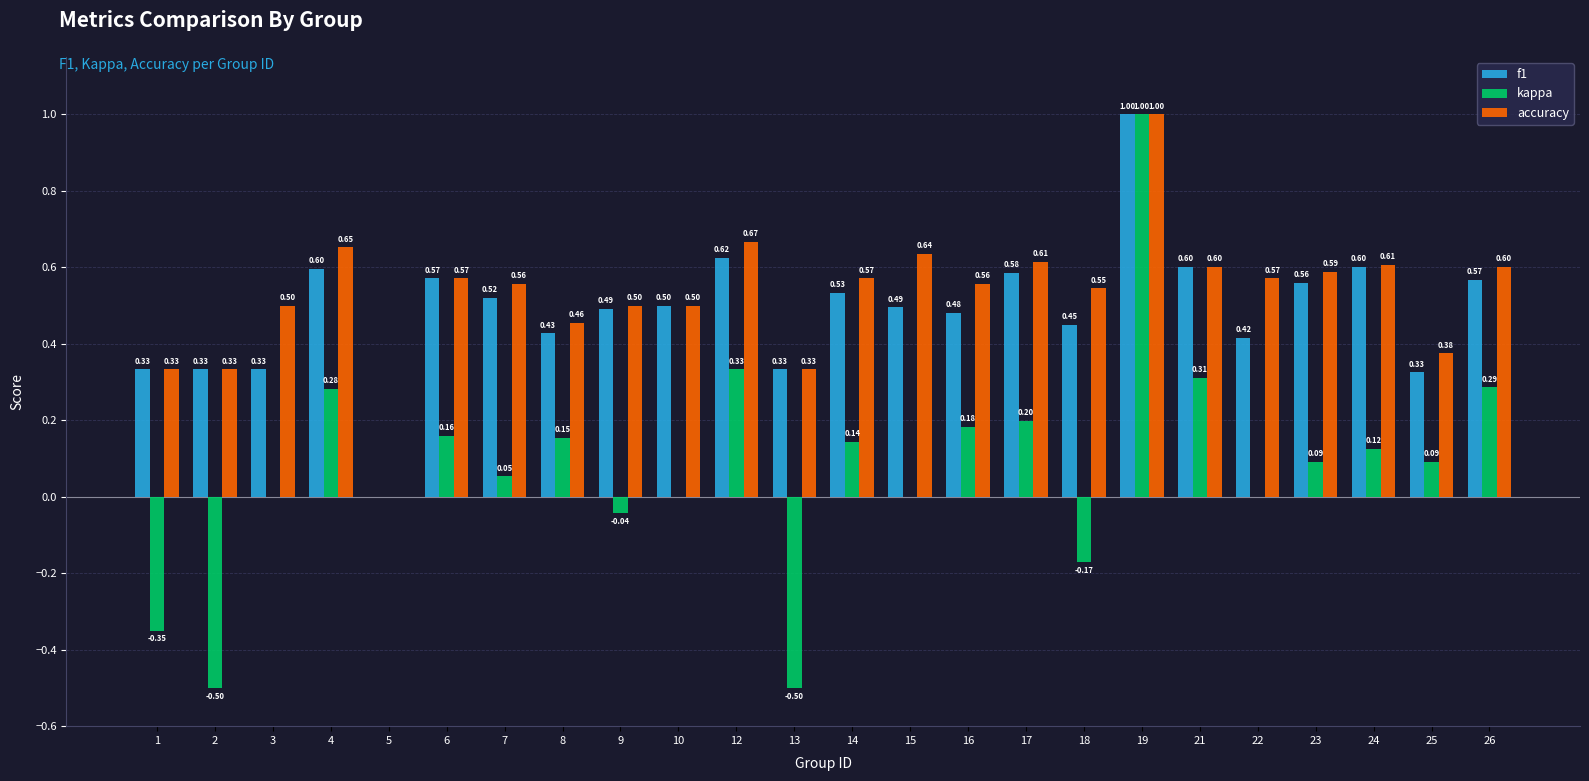

What is the total value across all series at 14?

1.2